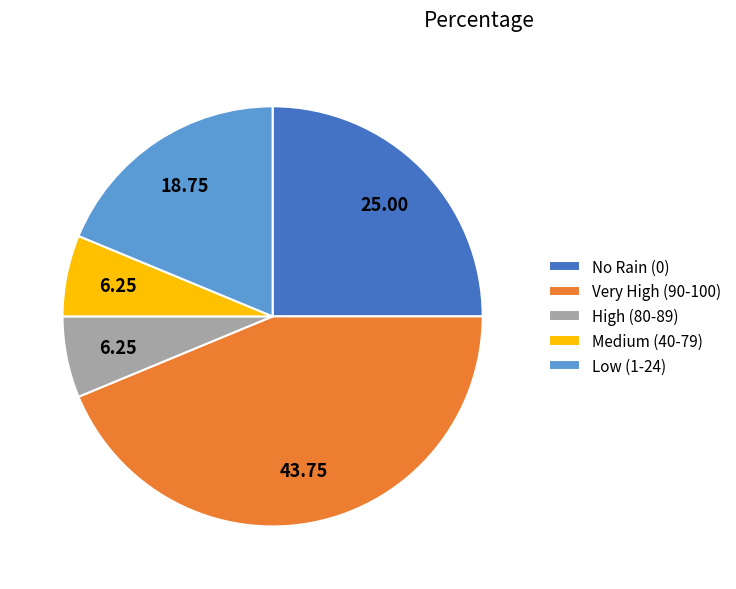

Does No Rain (0) represent more than half of the total?

No